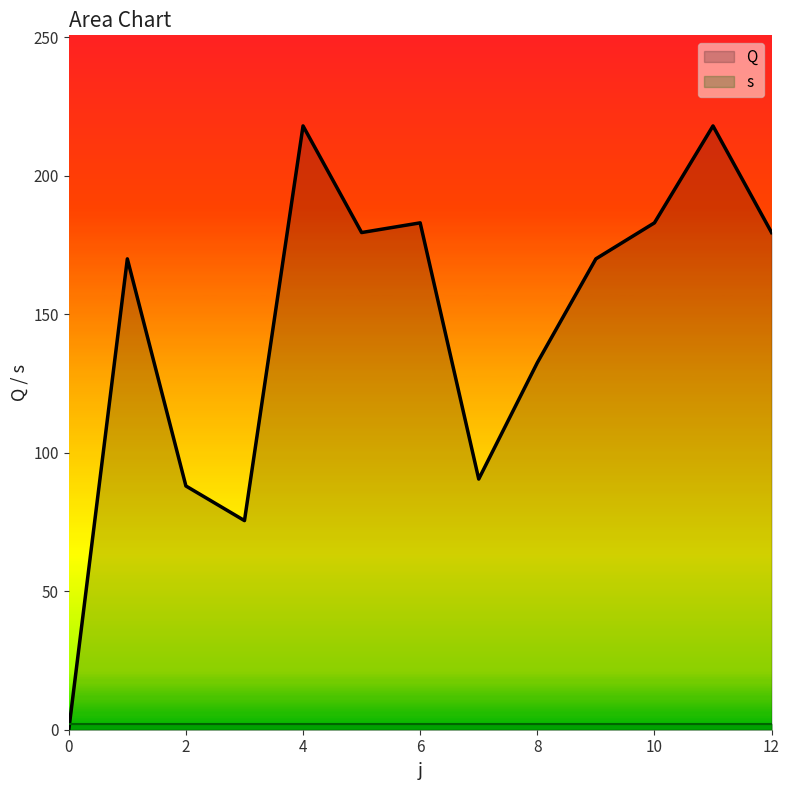

Is it true that the value at 1 is 170.0?

True